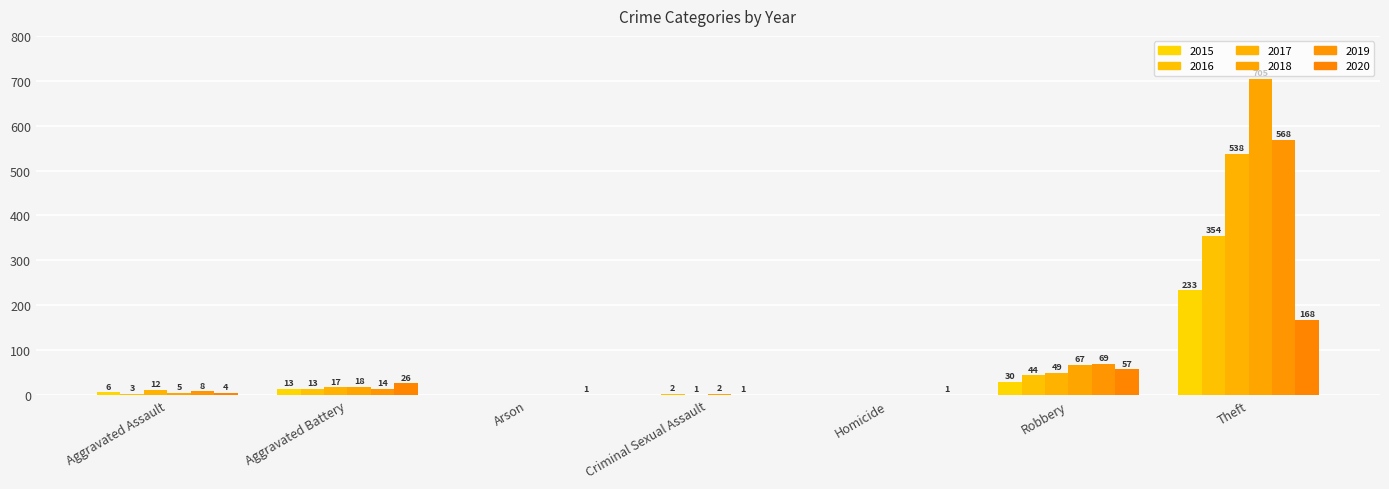

What are all the series names shown in the legend?

2015, 2016, 2017, 2018, 2019, 2020